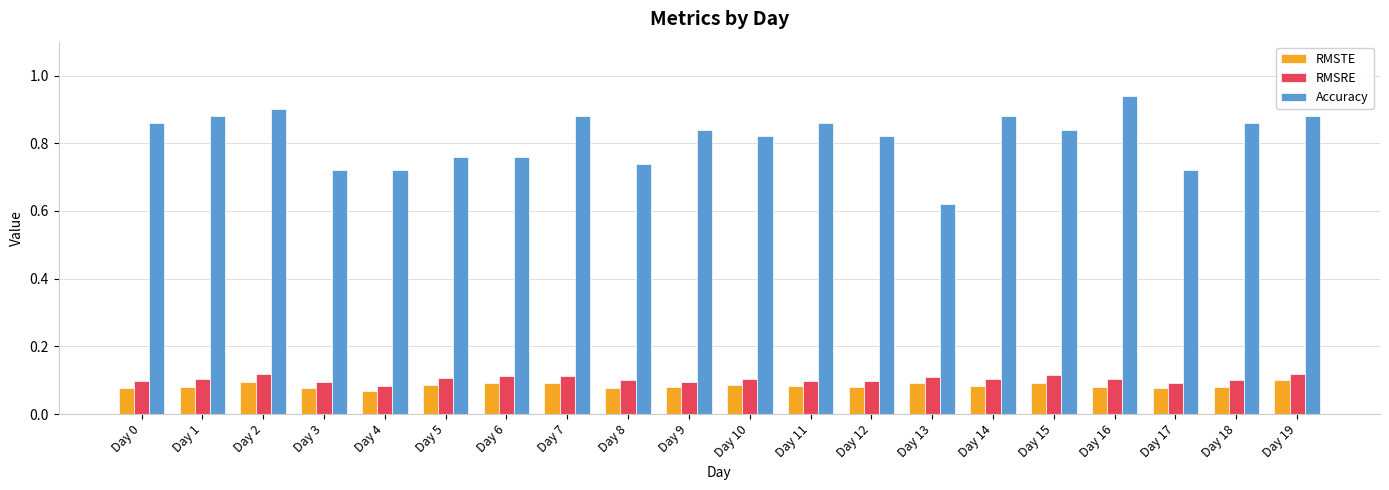

Which category has the lowest value in the Accuracy series?

Day 13